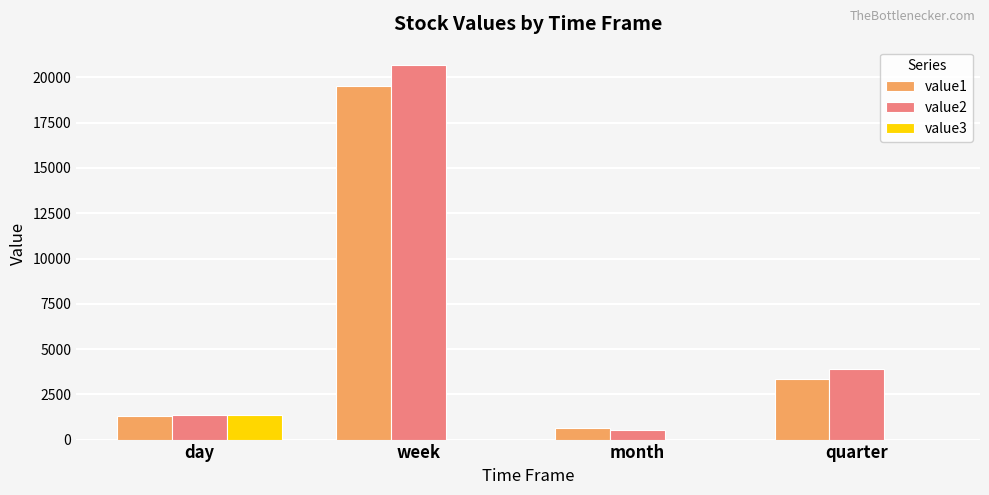

Is the value of value1 at month greater than the value of value3 at week?

Yes